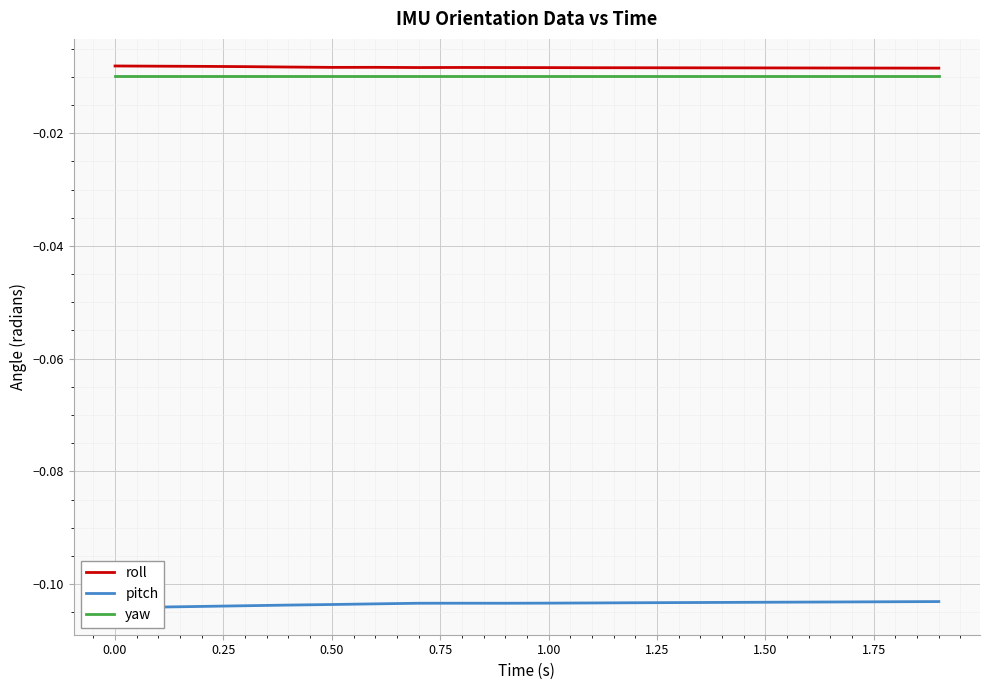

What is the smallest value displayed?

-0.1